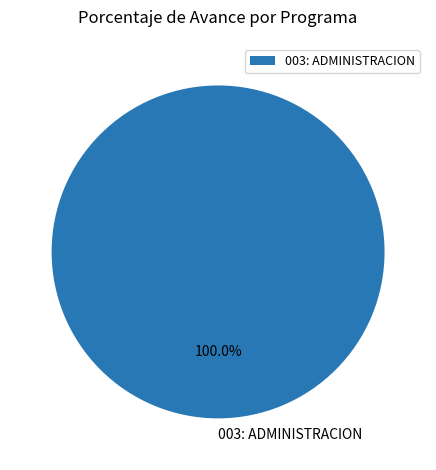

How many segments does this pie chart have?

1